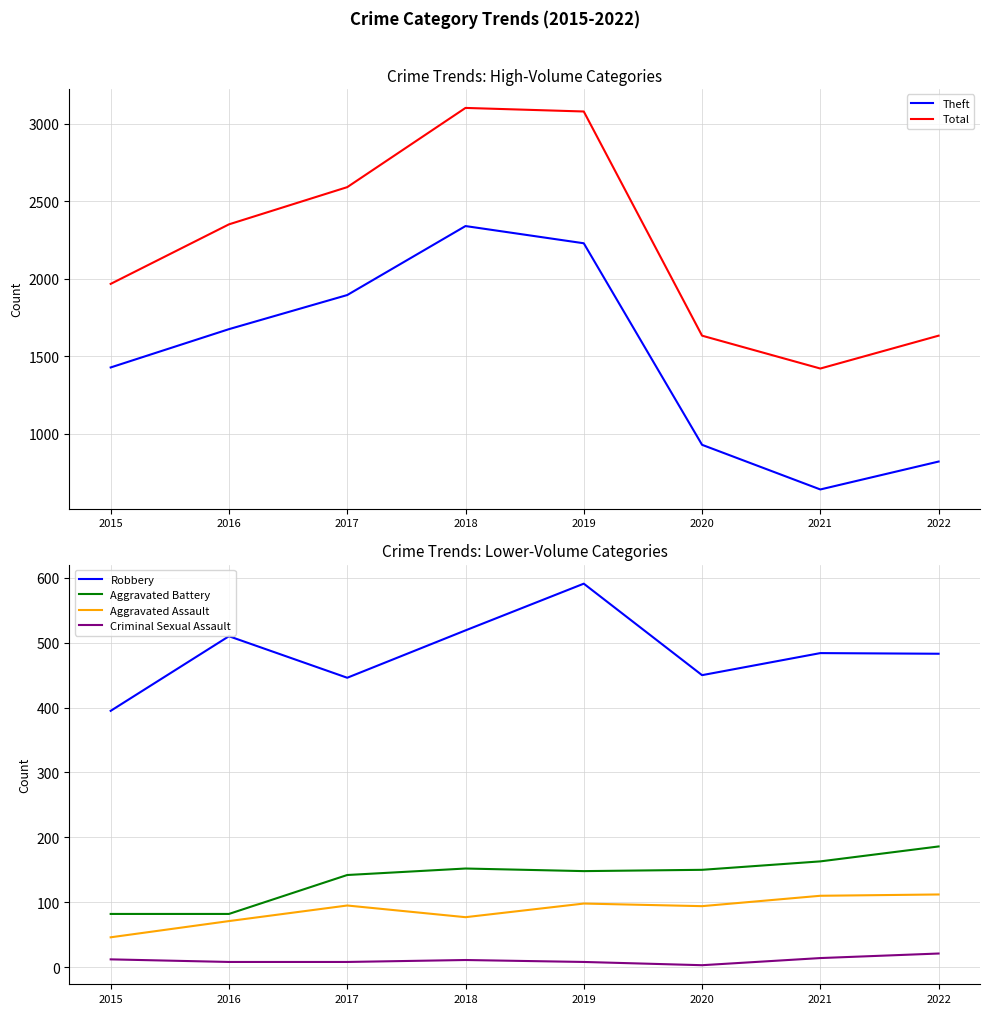

Reading right to left, list all the values displayed in this chart.

Theft: 822	642	930	2230	2341	1896	1676	1429
Total: 1634	1422	1634	3080	3103	2592	2352	1968
Robbery: 483	484	450	591	519	446	510	395
Aggravated Battery: 186	163	150	148	152	142	82	82
Aggravated Assault: 112	110	94	98	77	95	71	46
Criminal Sexual Assault: 21	14	3	8	11	8	8	12